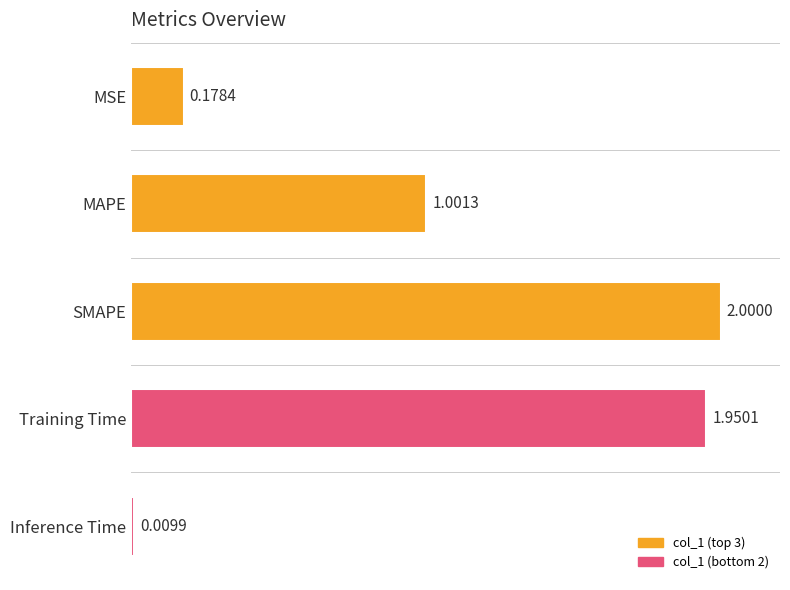

Does the chart contain any negative values?

No